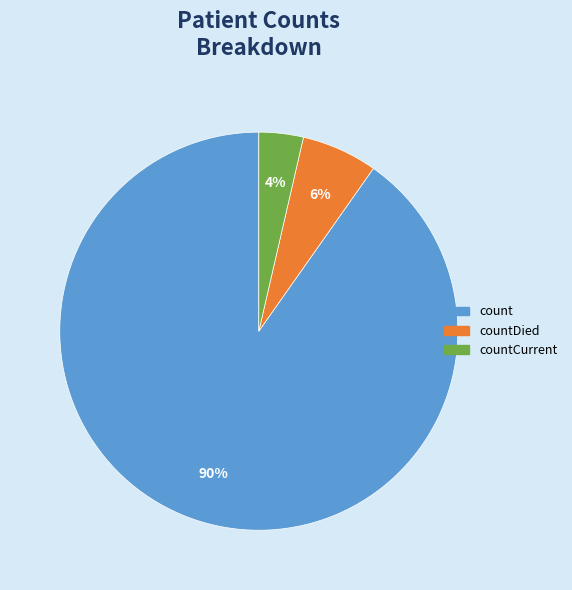

Does any single category account for the majority?

Yes